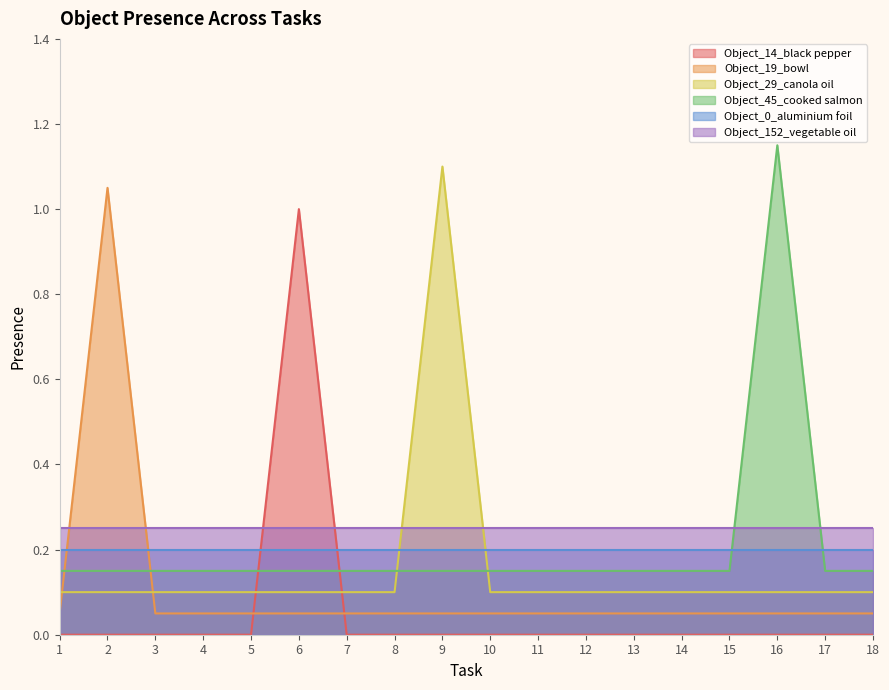

Does the chart display data point markers on the line(s)?

No